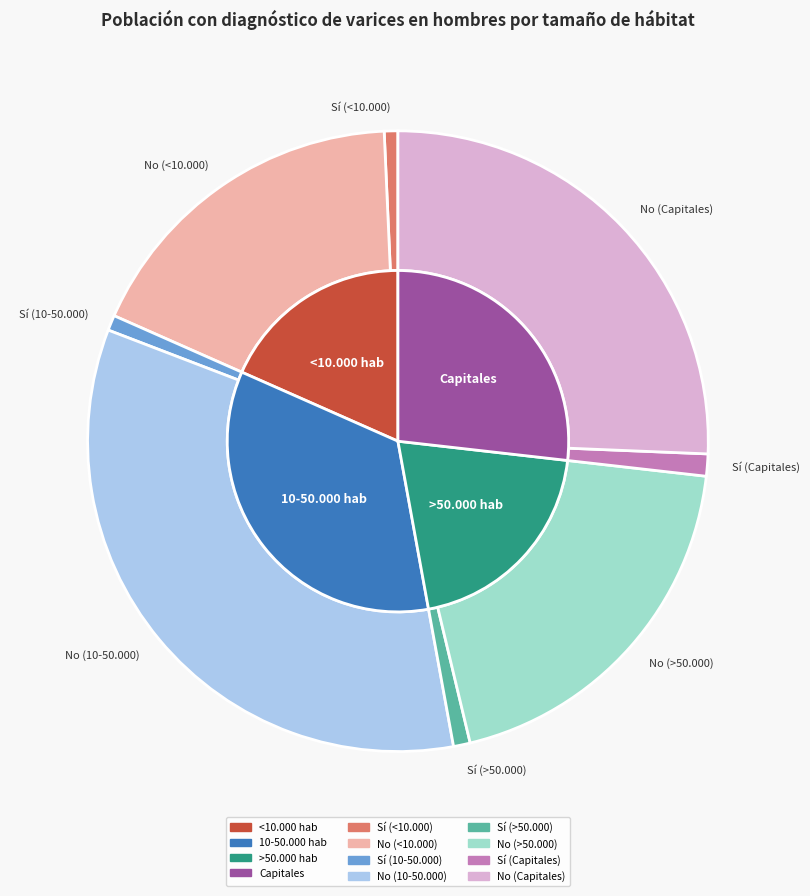

How many segments does this pie chart have?

8